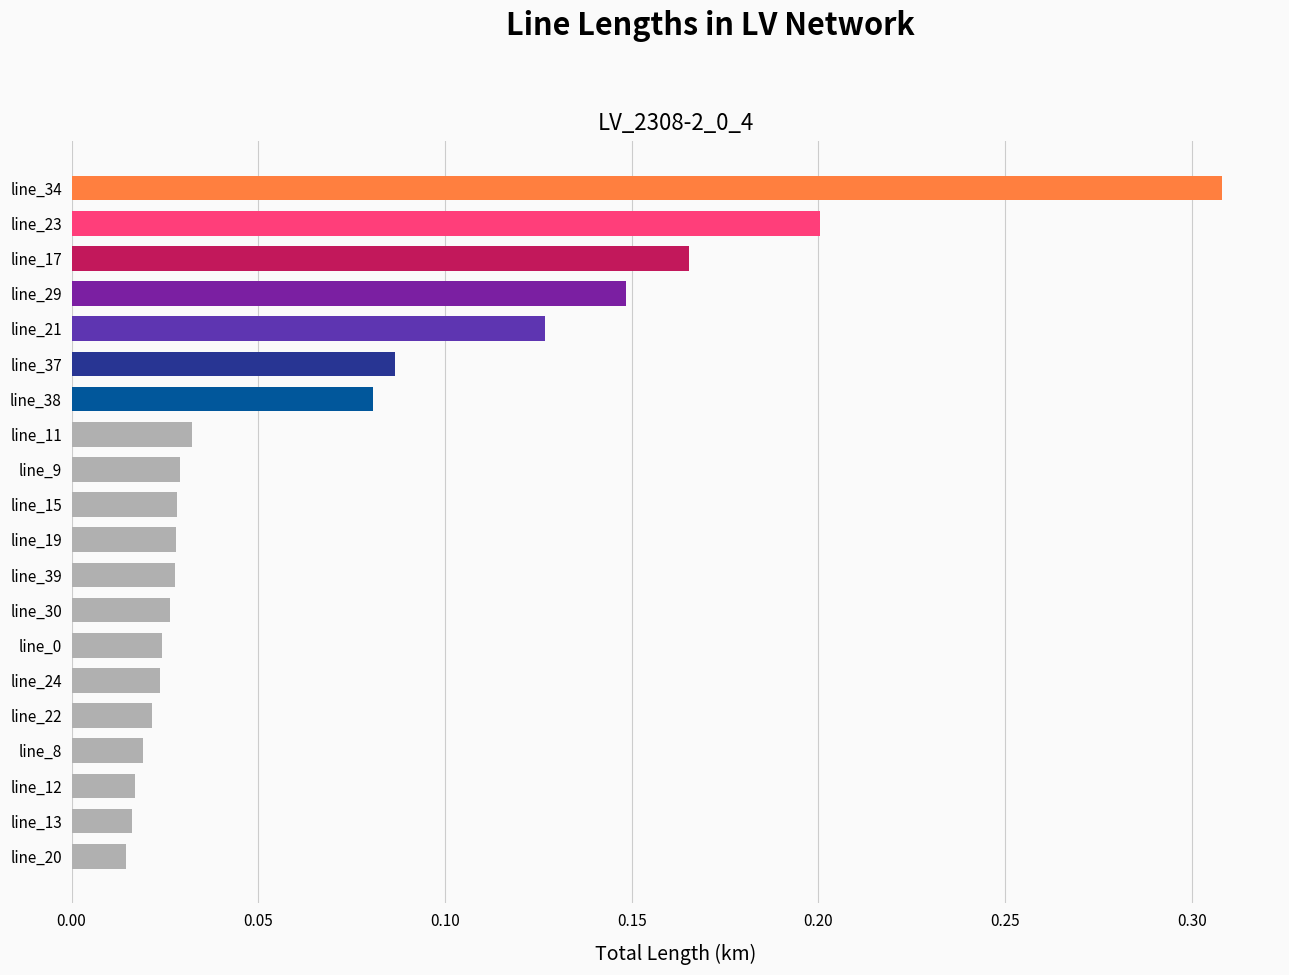

What is the sum of all values?

1.4